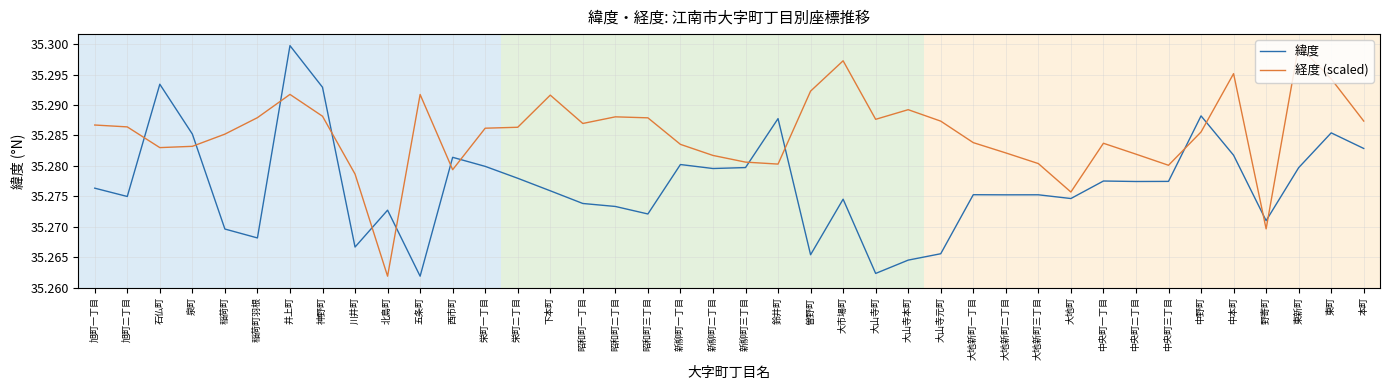

The value of 緯度 at 大山寺本町 is 35.3. True or false?

True